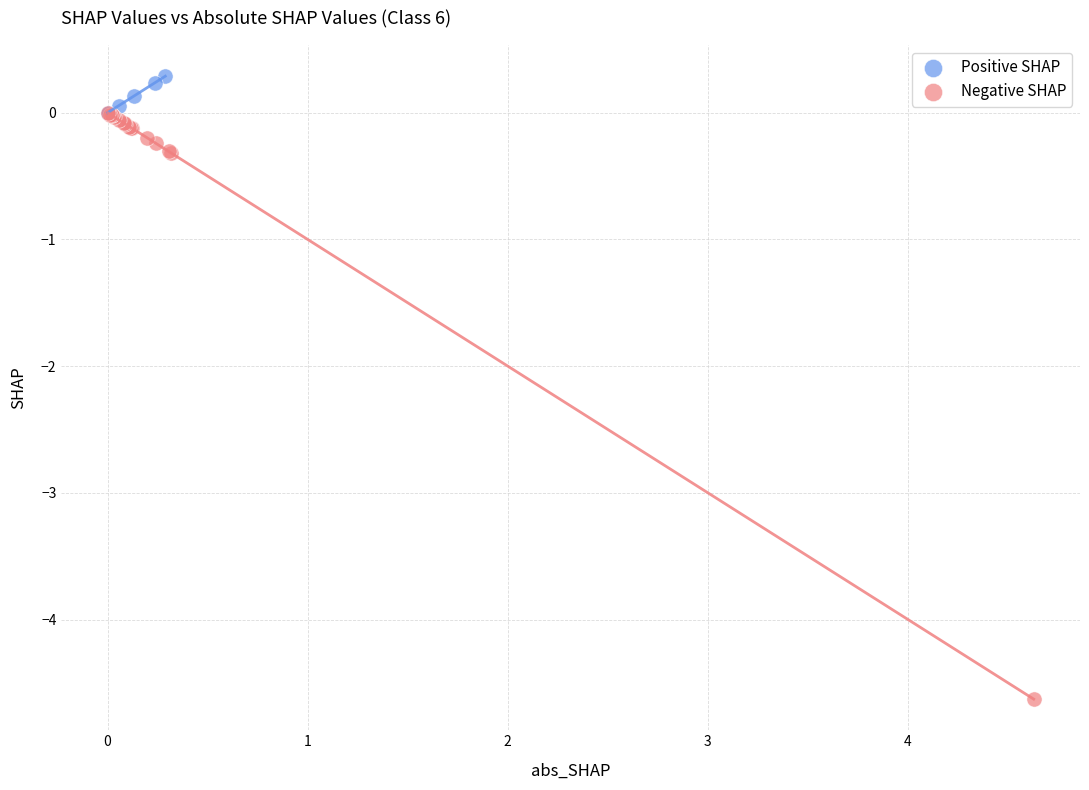

Which series reaches the maximum Y coordinate?

Positive SHAP